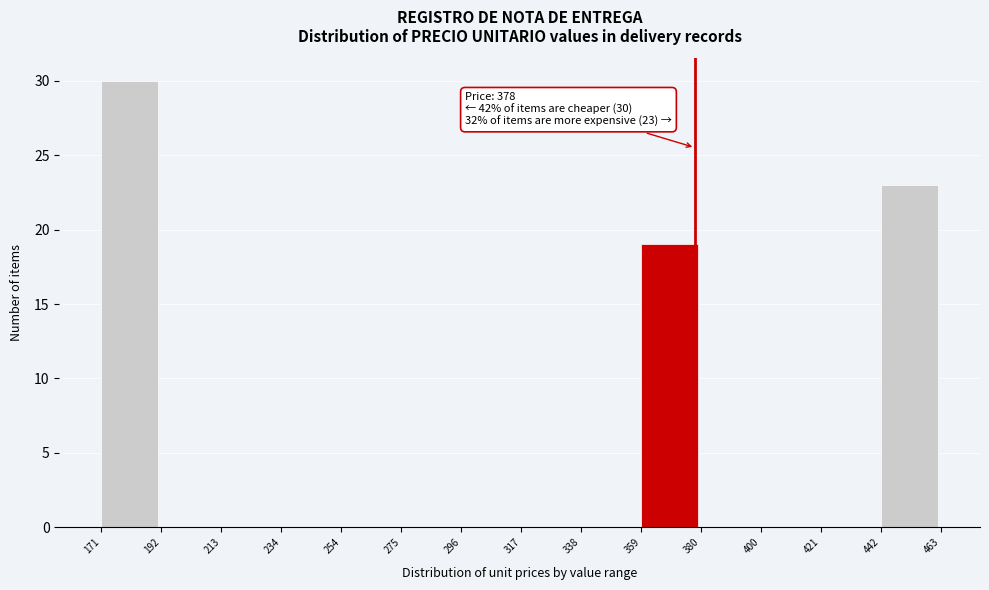

Which range on the x-axis has the tallest bar?

171 to 192